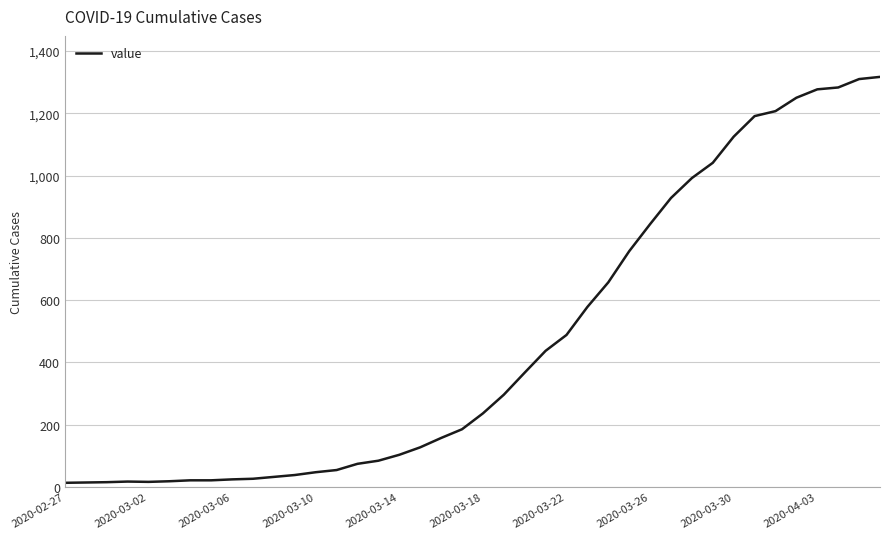

What is the difference between the maximum and minimum values?

1304